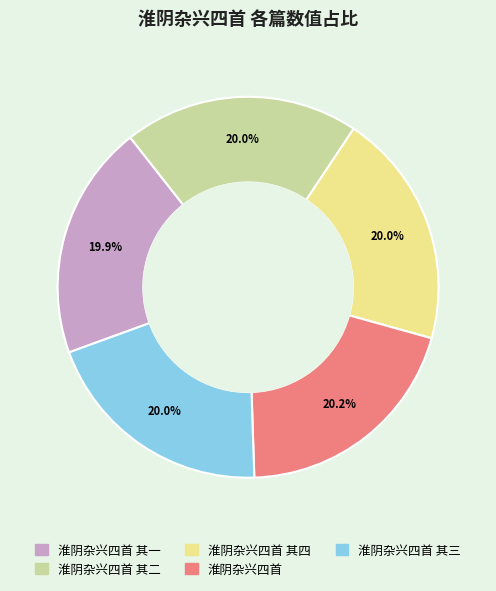

Is there any slice that represents more than half of the pie?

No